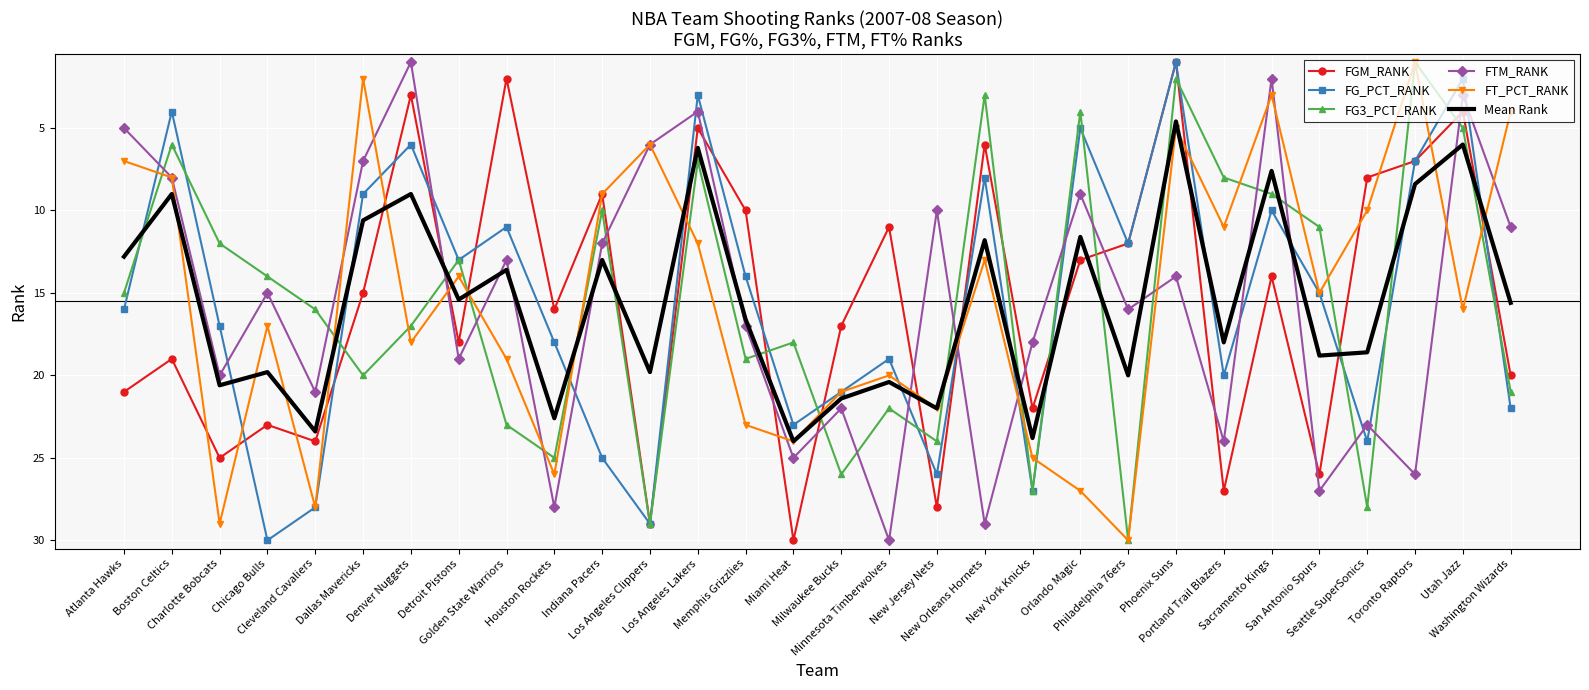

Rank the categories by FGM_RANK value from highest to lowest.

Miami Heat, Los Angeles Clippers, New Jersey Nets, Portland Trail Blazers, San Antonio Spurs, Charlotte Bobcats, Cleveland Cavaliers, Chicago Bulls, New York Knicks, Atlanta Hawks, Washington Wizards, Boston Celtics, Detroit Pistons, Milwaukee Bucks, Houston Rockets, Dallas Mavericks, Sacramento Kings, Orlando Magic, Philadelphia 76ers, Minnesota Timberwolves, Memphis Grizzlies, Indiana Pacers, Seattle SuperSonics, Toronto Raptors, New Orleans Hornets, Los Angeles Lakers, Utah Jazz, Denver Nuggets, Golden State Warriors, Phoenix Suns